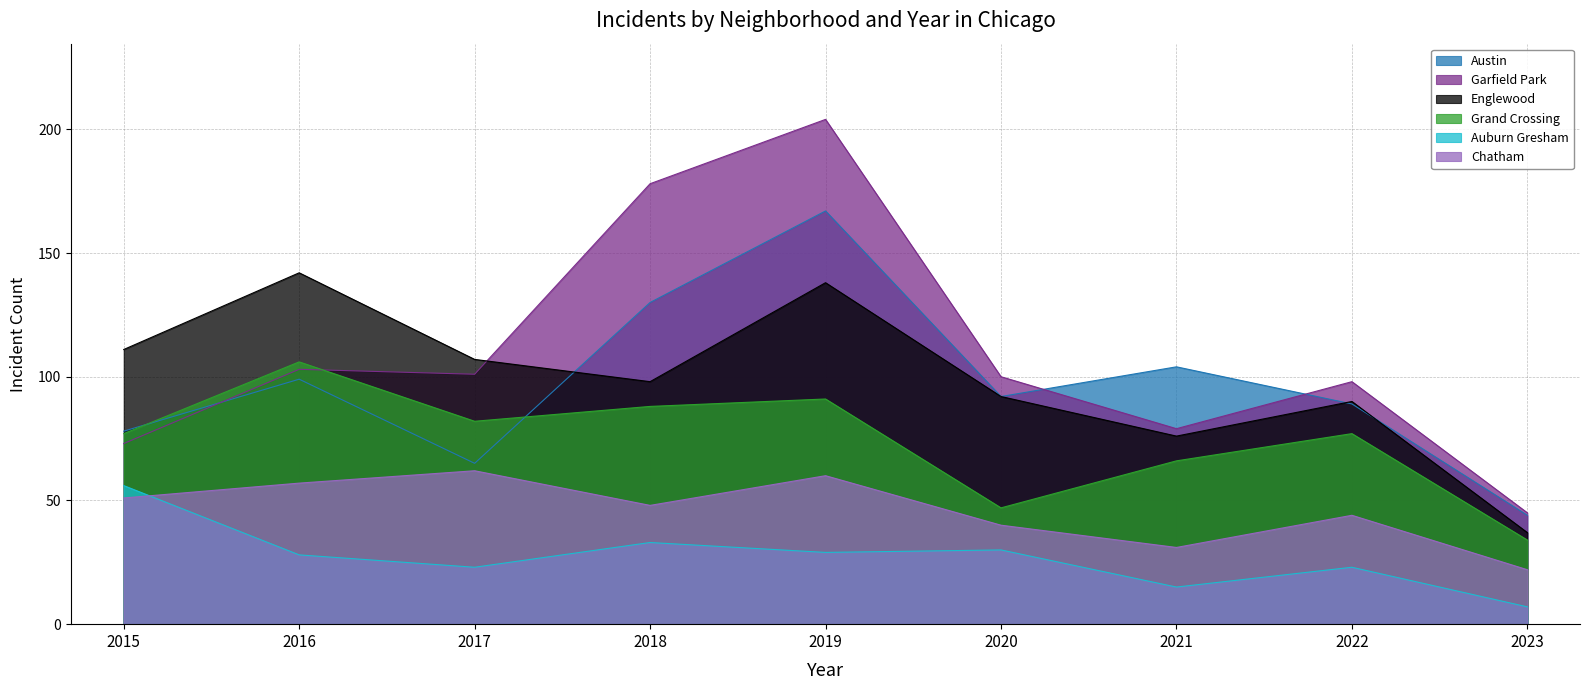

What is the minimum value for Grand Crossing?

34